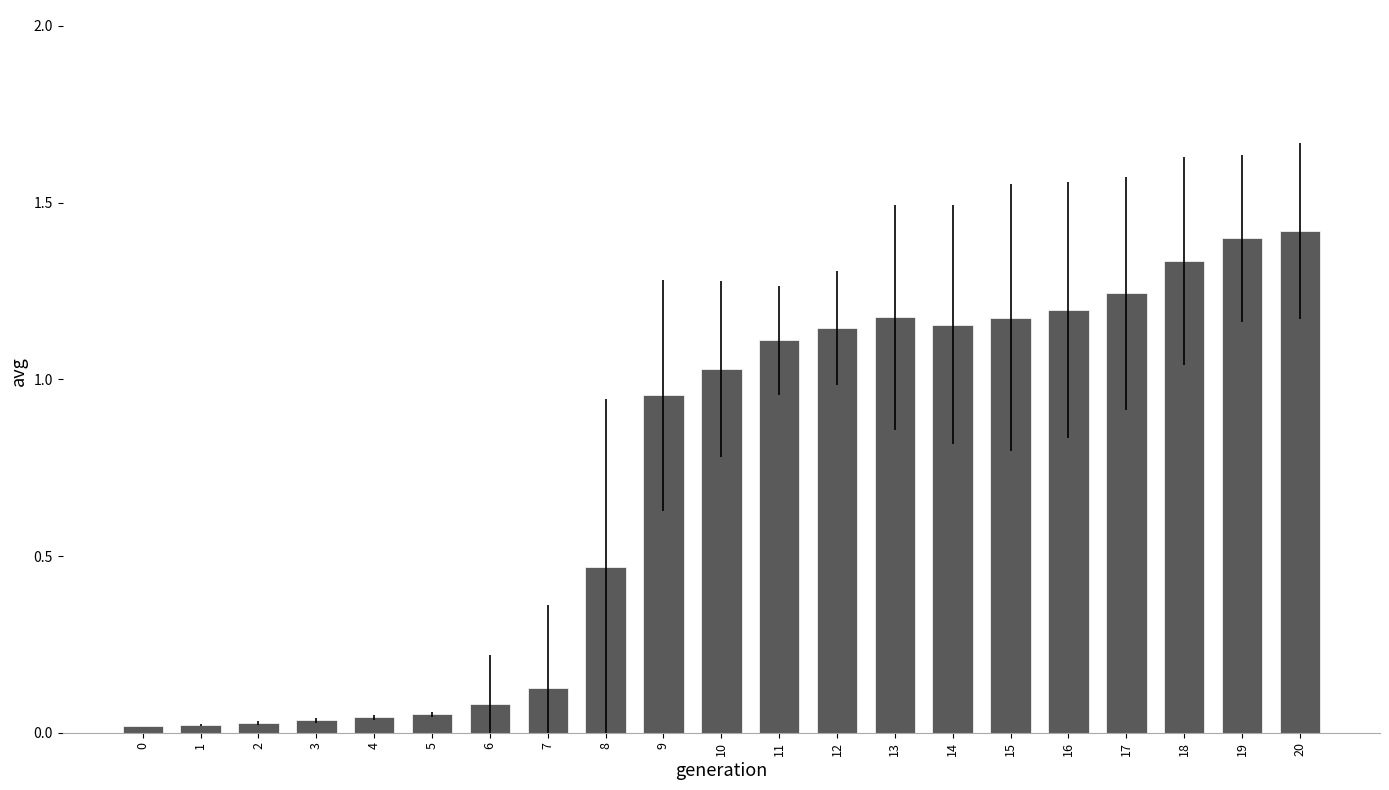

The chart shows a value of 1.1 at 11. True or false?

True